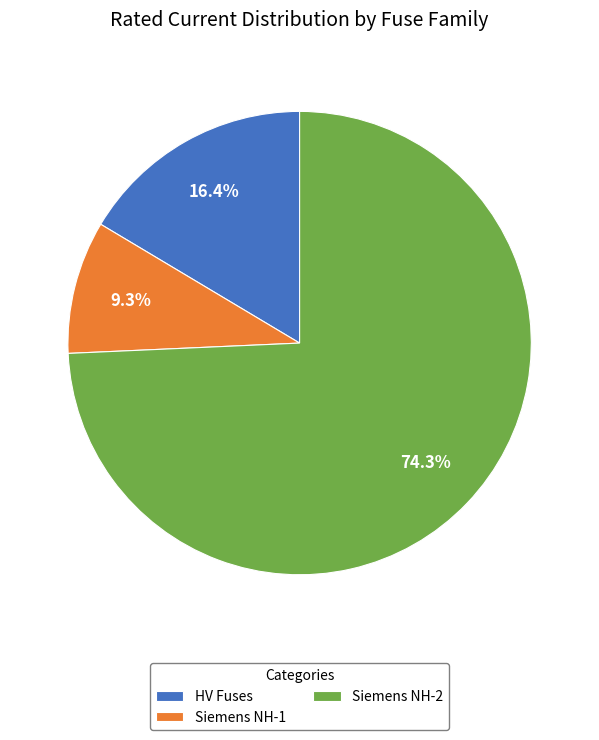

What portion of the pie excludes HV Fuses?

83.6%